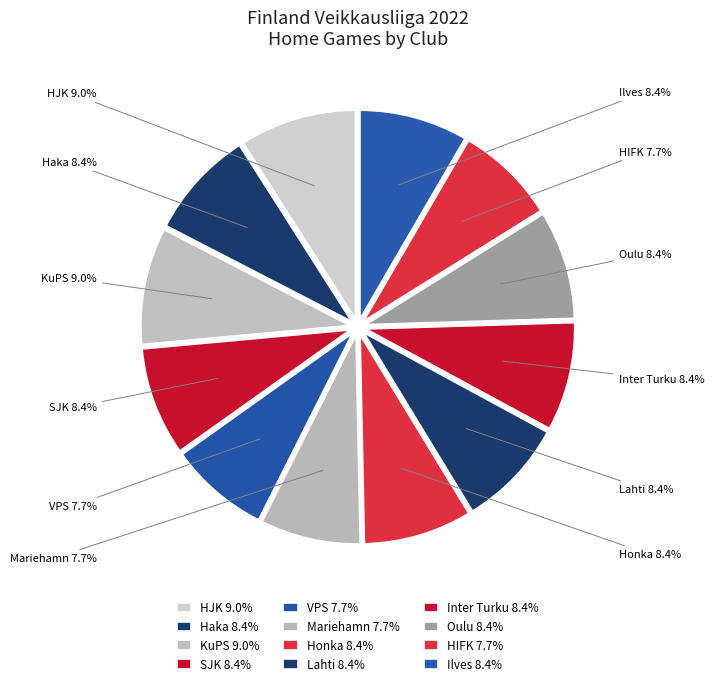

Approximately how many times larger is the value at Oulu compared to Lahti?

1.0